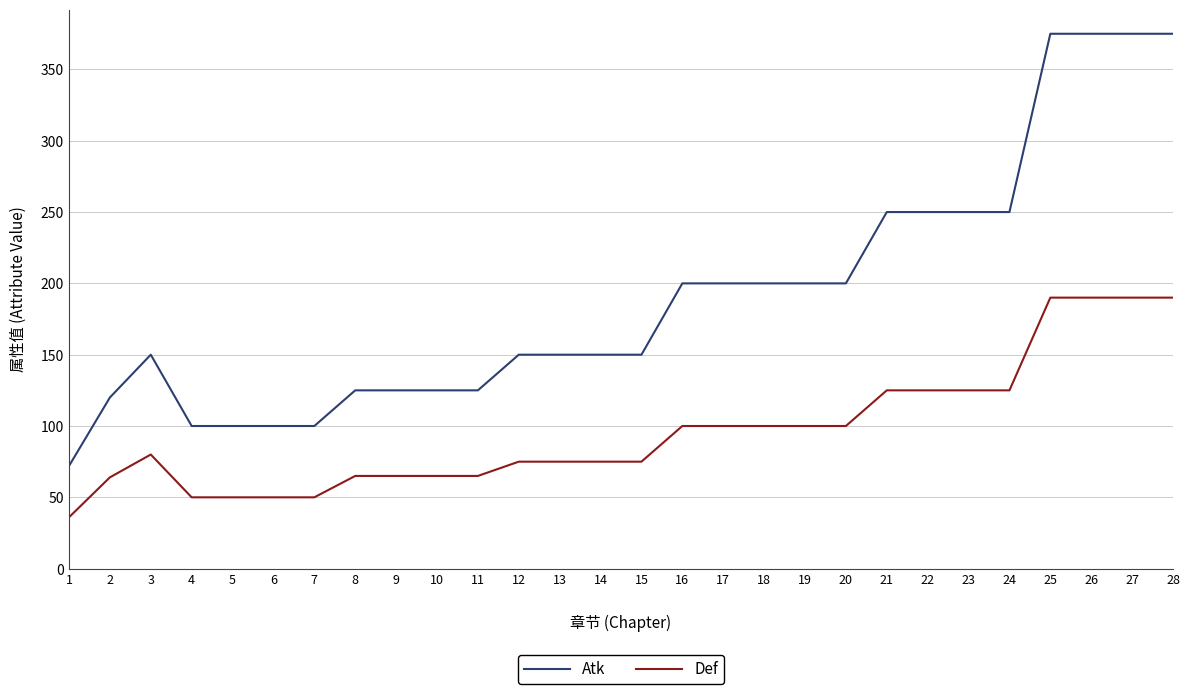

At which category does Atk reach its first local peak?

3